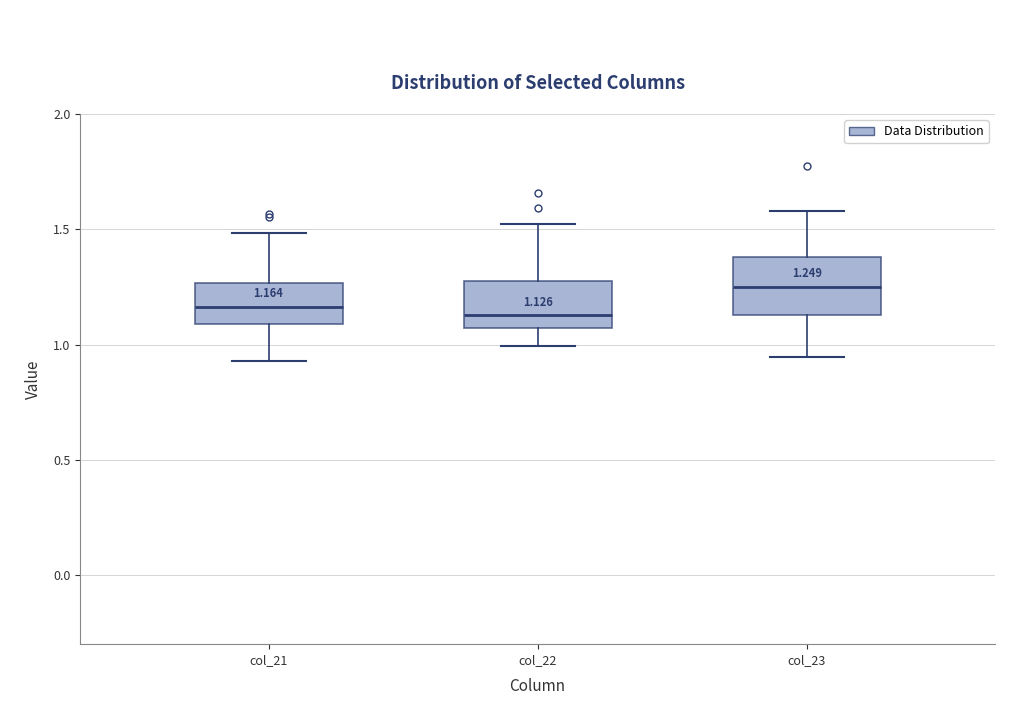

Which box has the highest median line?

col_23